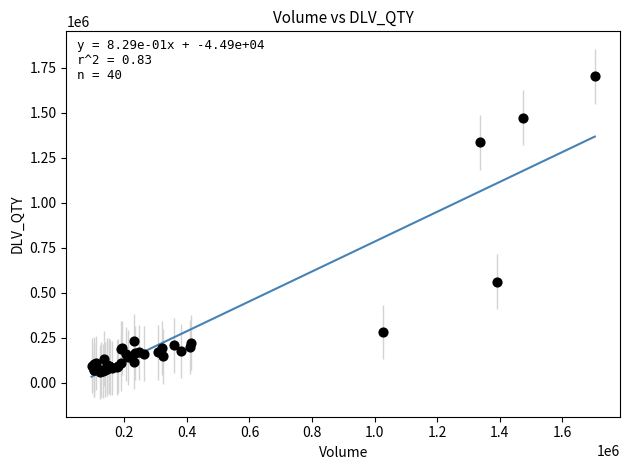

What Y value in the scatter plot is closest to 882517?

562426